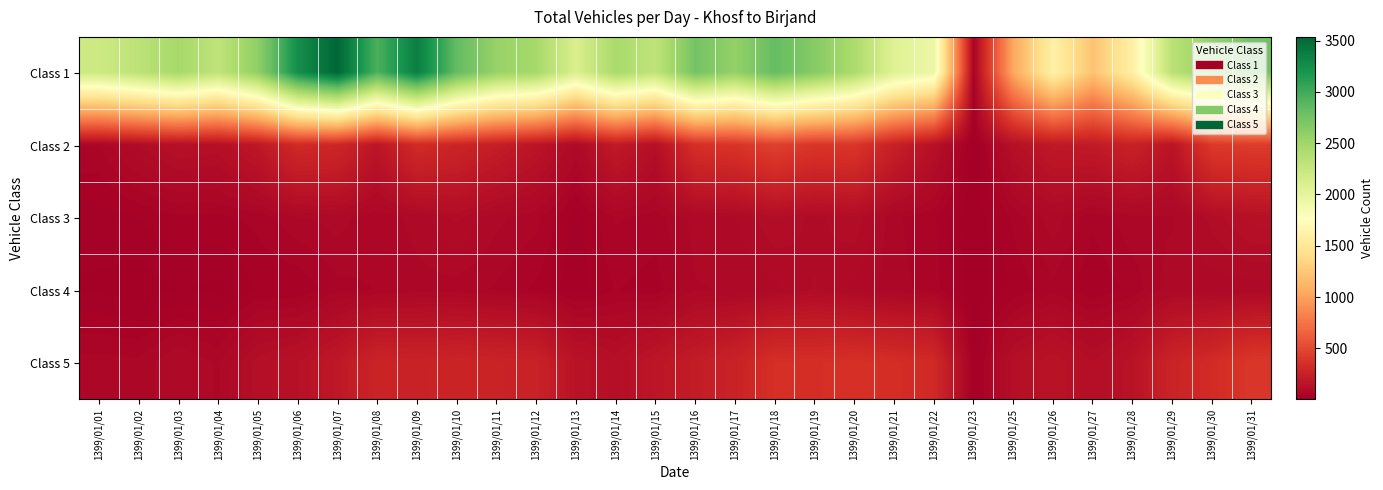

Which series has the largest total across all categories?

Class 1